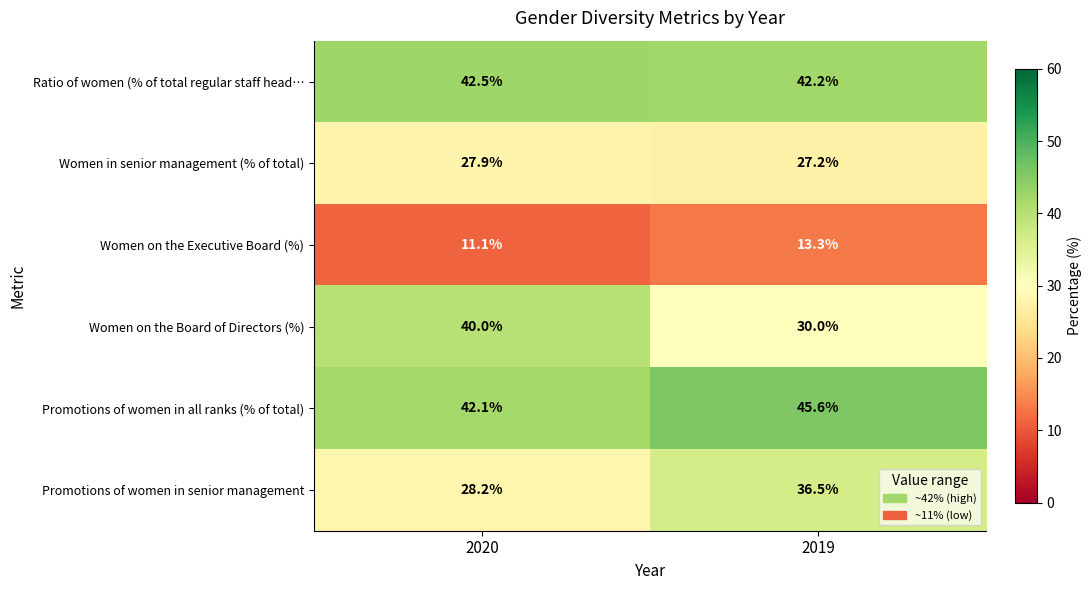

What is the greatest value displayed?

45.6